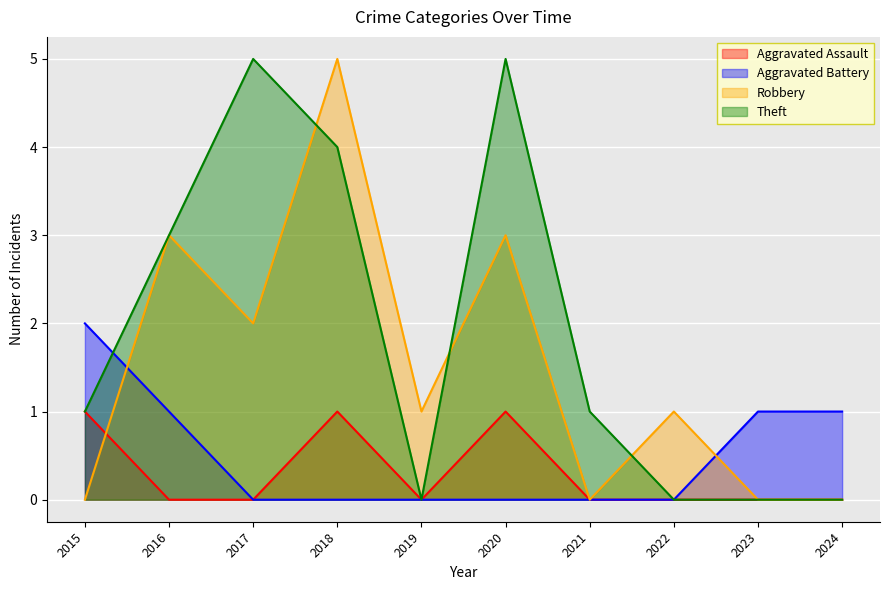

What are all the series names shown in the legend?

Aggravated Assault, Aggravated Battery, Robbery, Theft